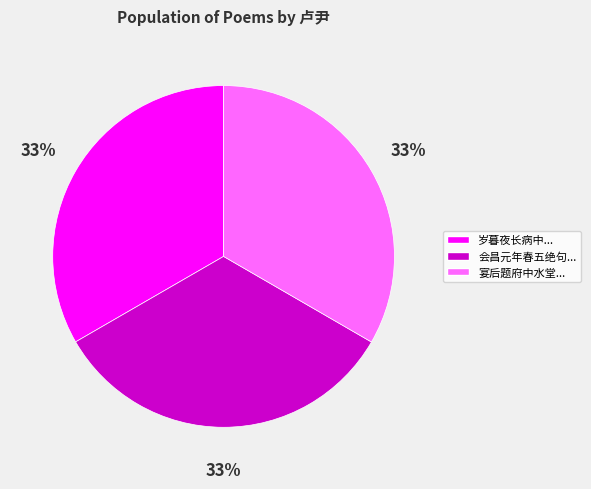

Does any single category account for the majority?

No